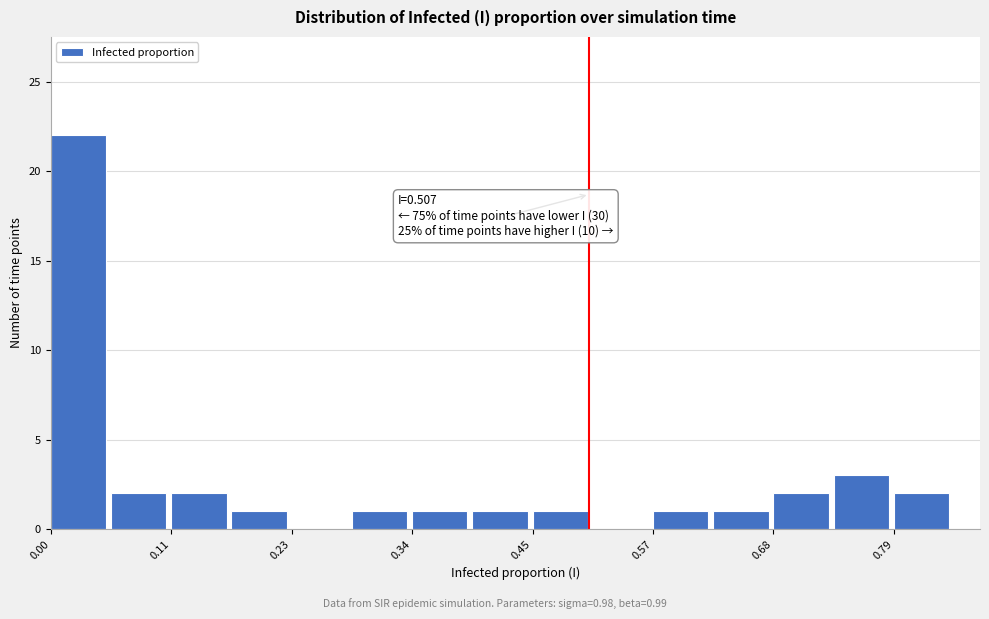

Around what value on the x-axis is the tallest bar? Give the approximate position of its centre, as read against the axis.

0.02